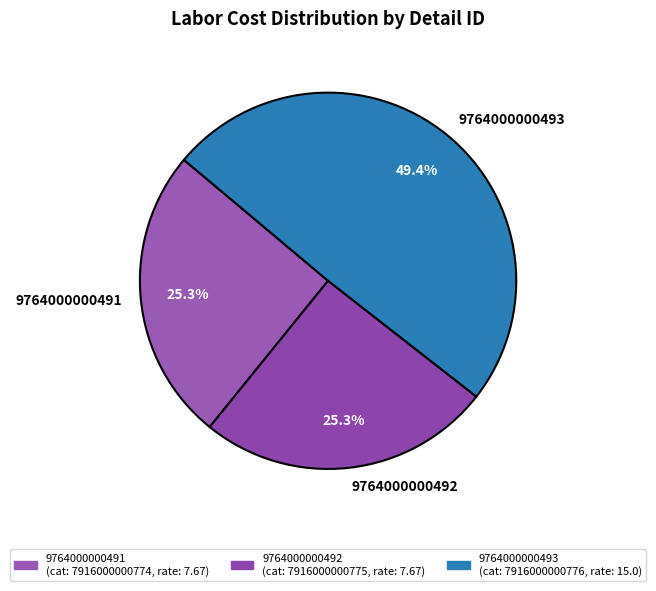

The 9764000000493 slice represents 40% of the pie. True or false?

False